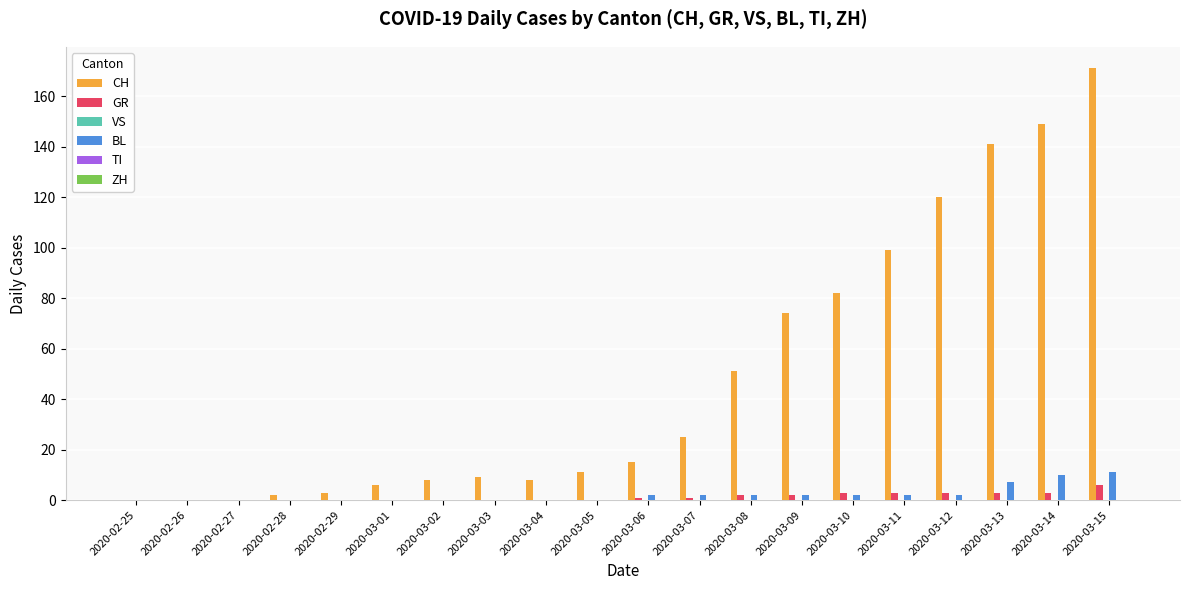

How many groups of bars are there?

20